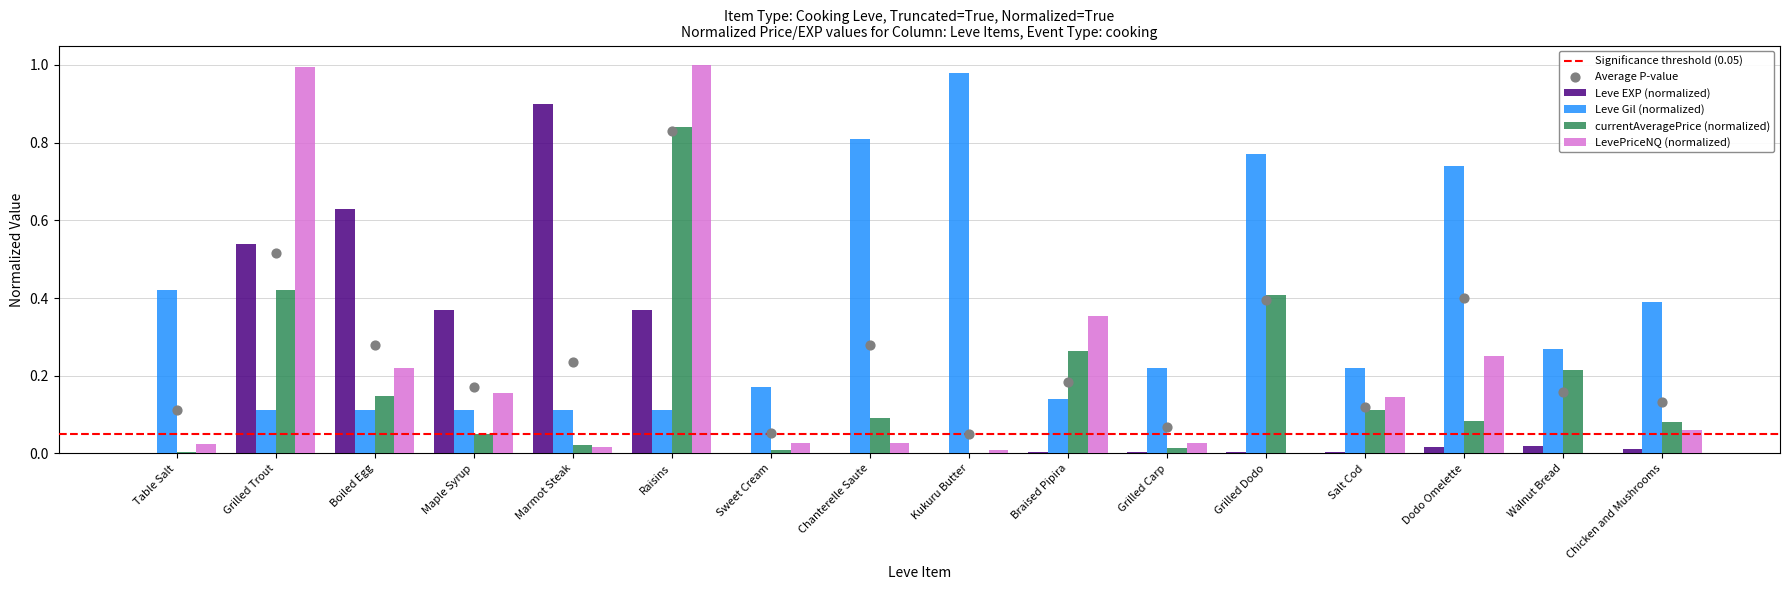

At which category is the sum across all series the highest?

Raisins